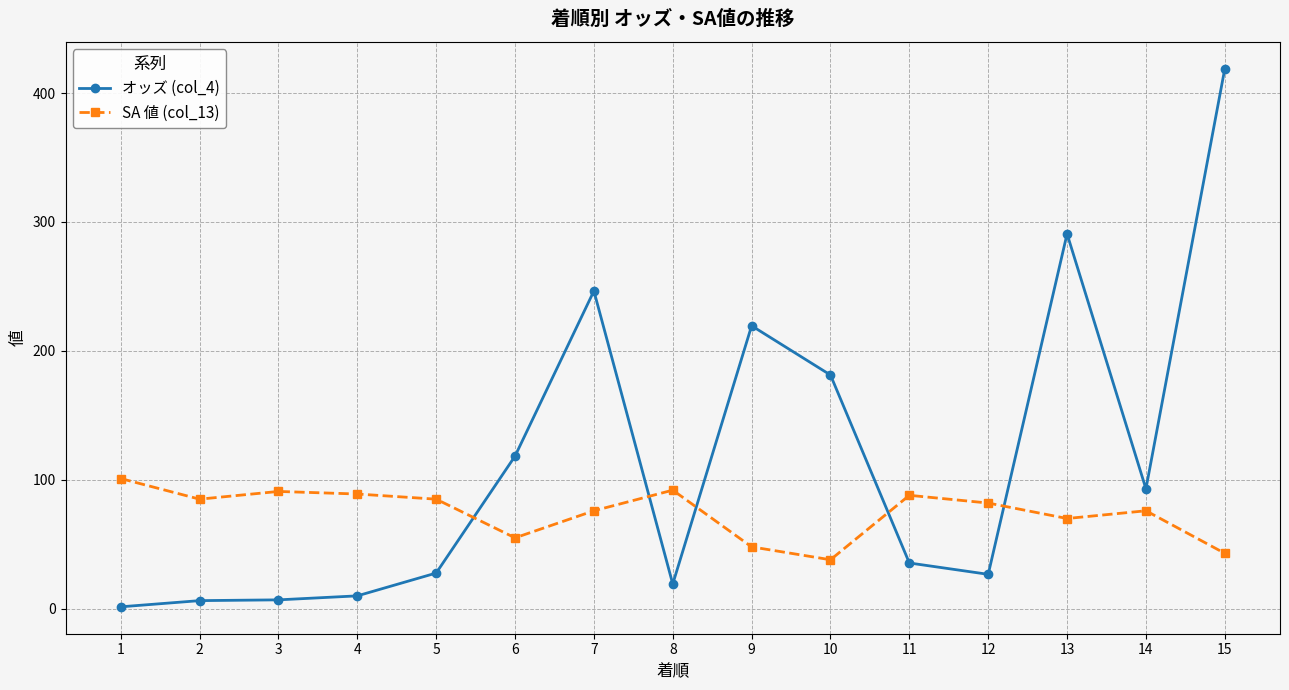

Does the chart have visible grid lines?

Yes